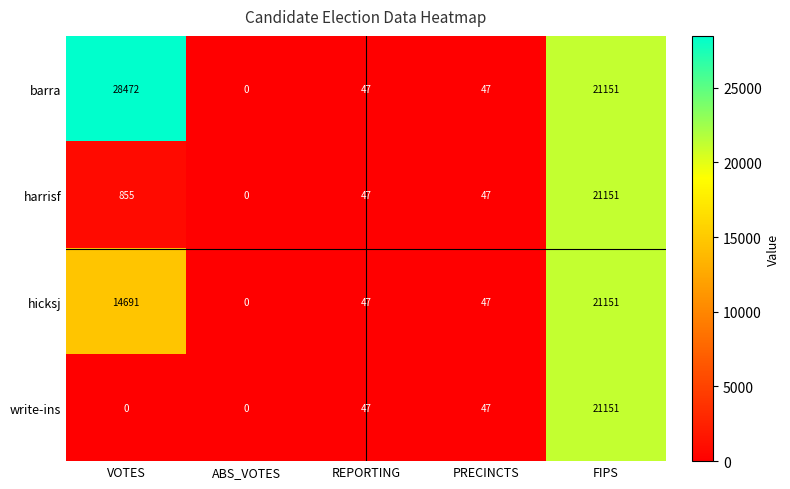

Read the barra value at FIPS, to the nearest 10.

21150